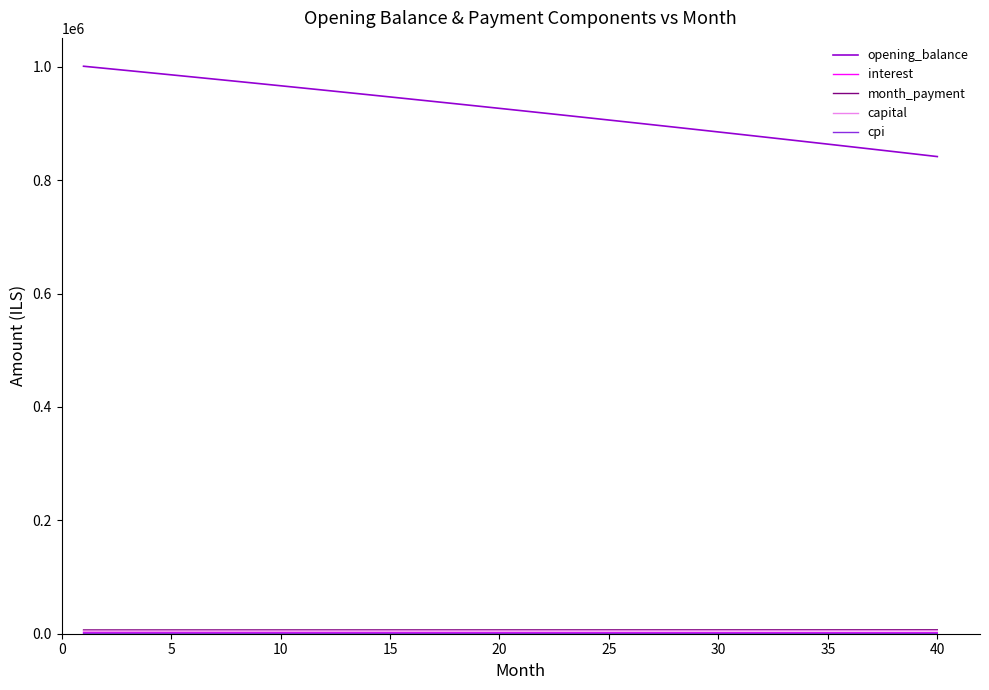

Which series has the largest total across all categories?

opening_balance